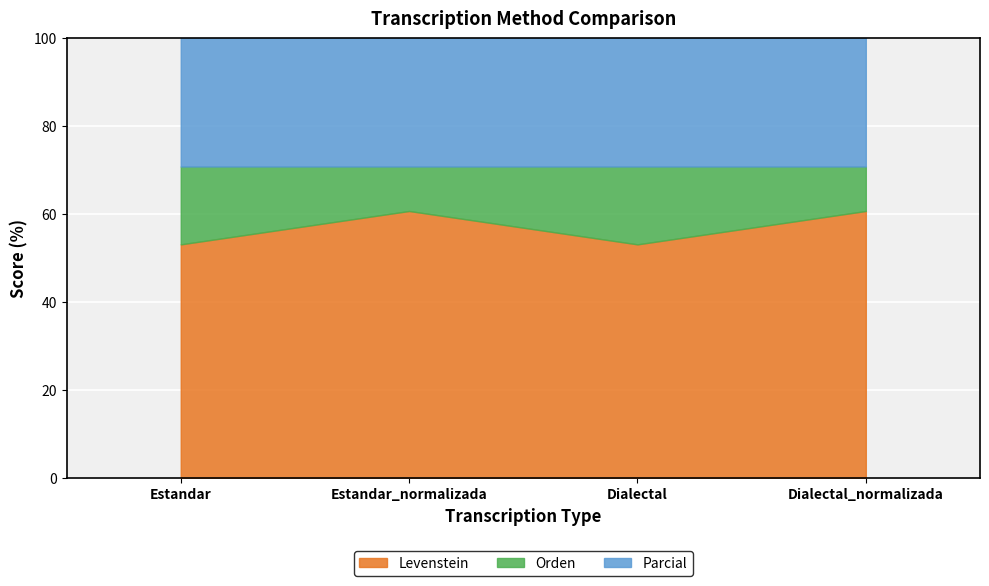

The value of Parcial at Dialectal_normalizada is 48.9. True or false?

False